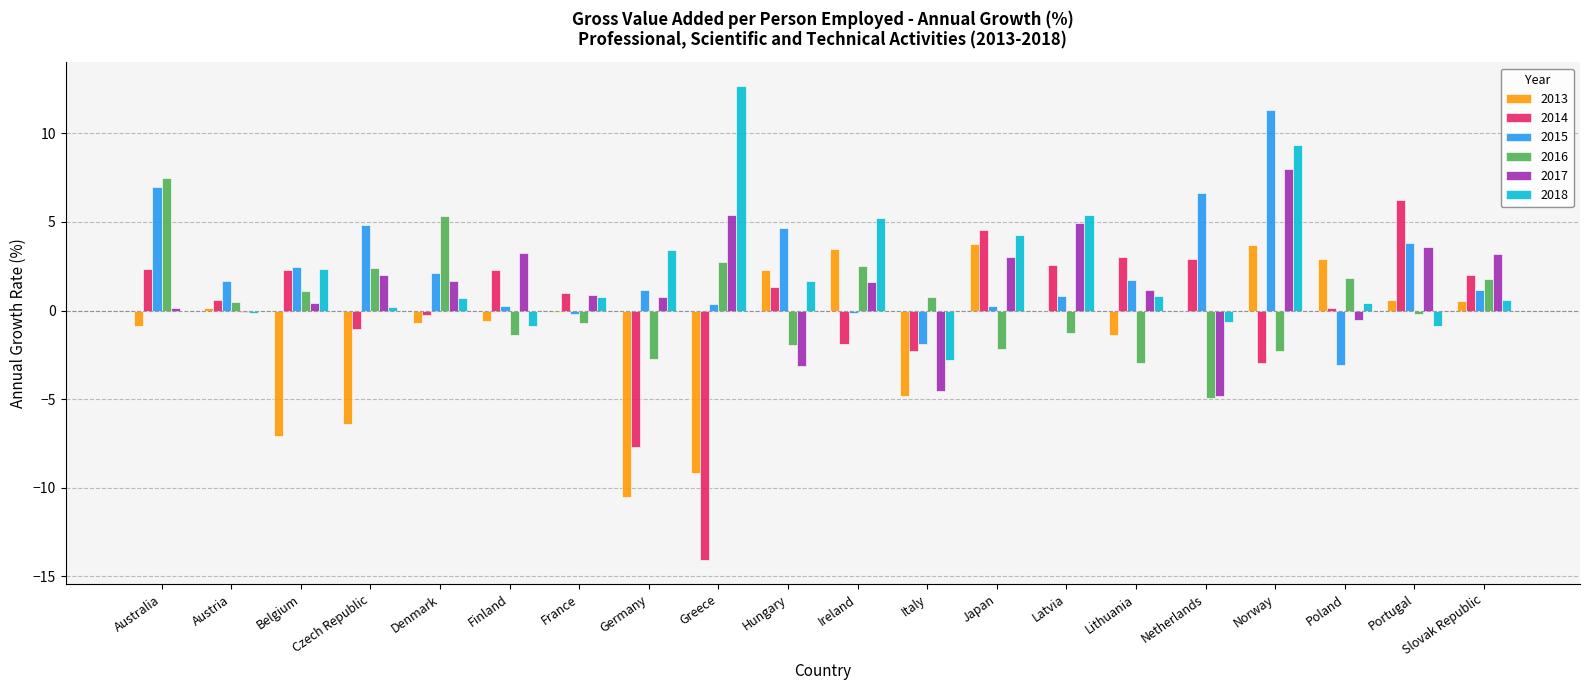

Is the value of 2014 at Lithuania greater than the value of 2018 at Ireland?

No